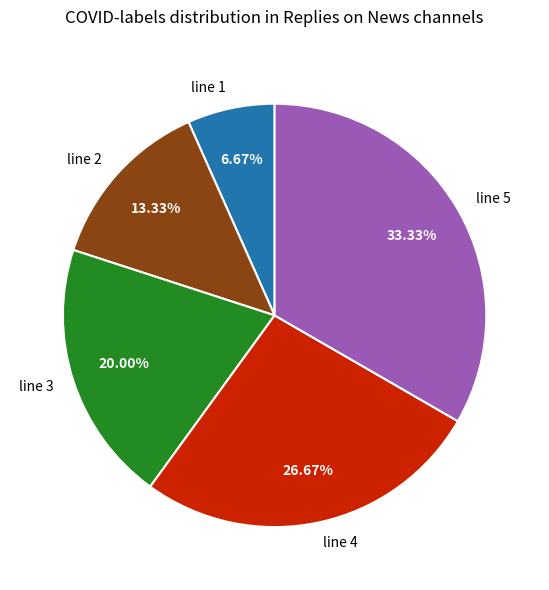

Does line 1 represent more than half of the total?

No